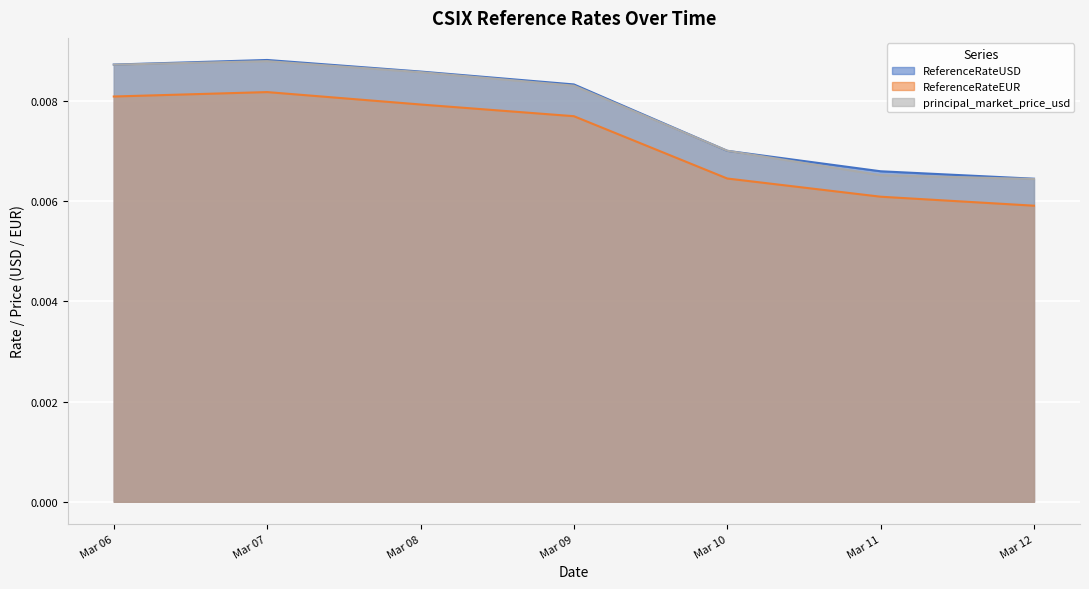

What are all the series names shown in the legend?

ReferenceRateUSD, ReferenceRateEUR, principal_market_price_usd